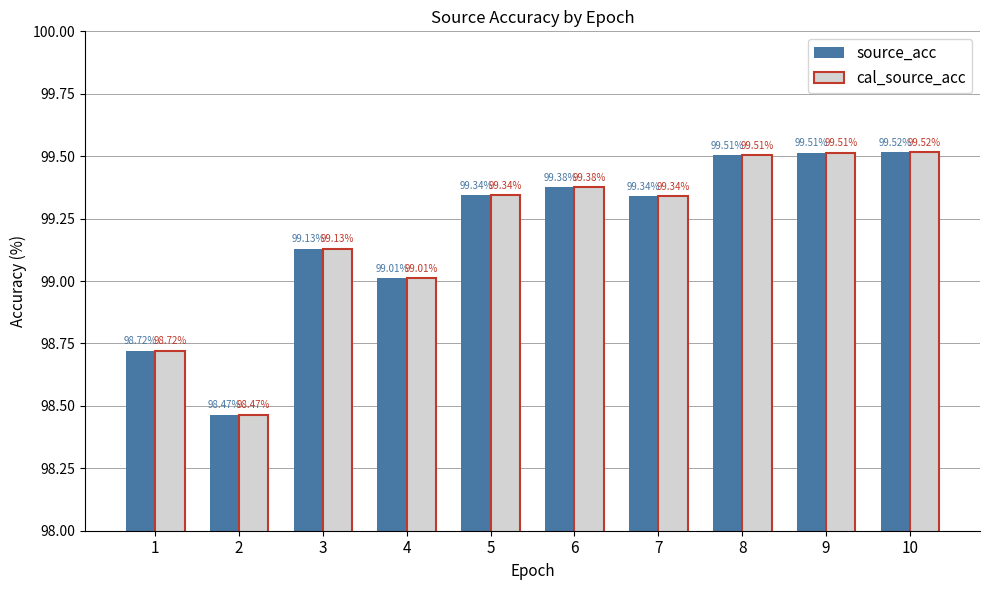

What is the sum of all source_acc values?

991.9